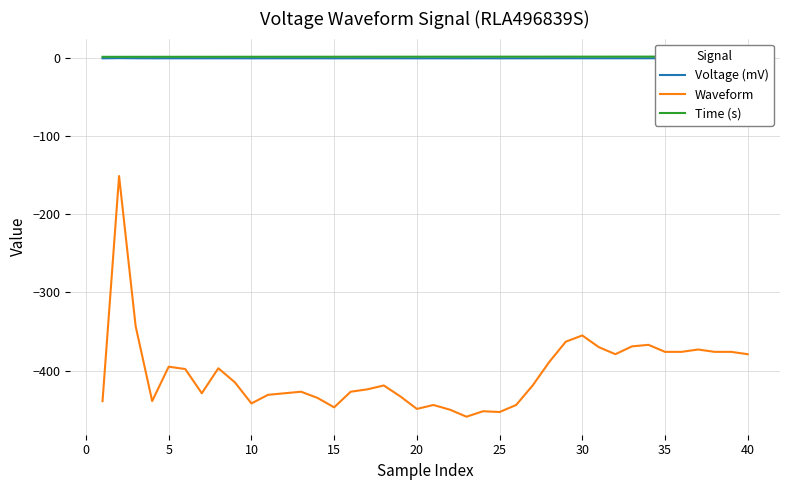

True or false: Time (s) and Waveform cross at least once.

False